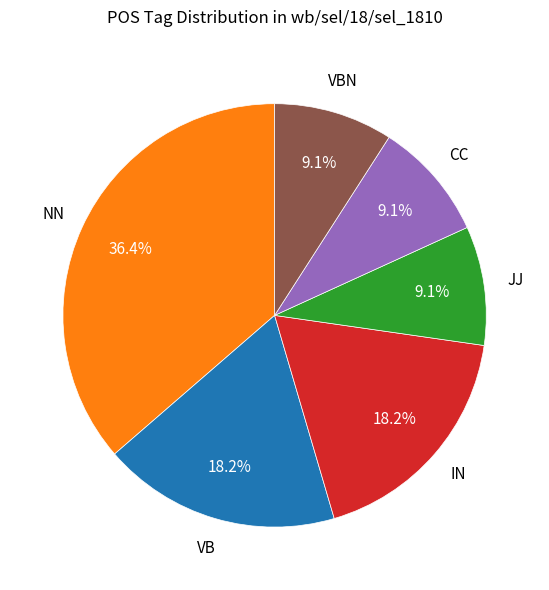

What is the total percentage of VB and NN?

54.5%